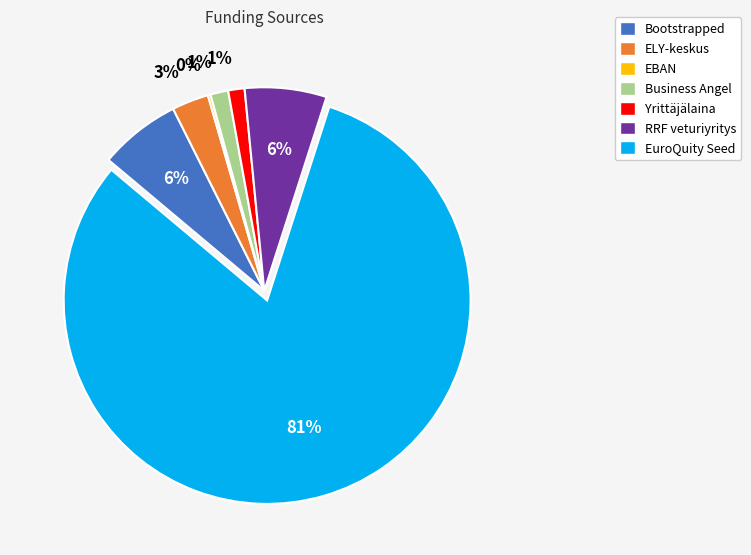

Which has a higher value, Business Angel or RRF veturiyritys?

RRF veturiyritys